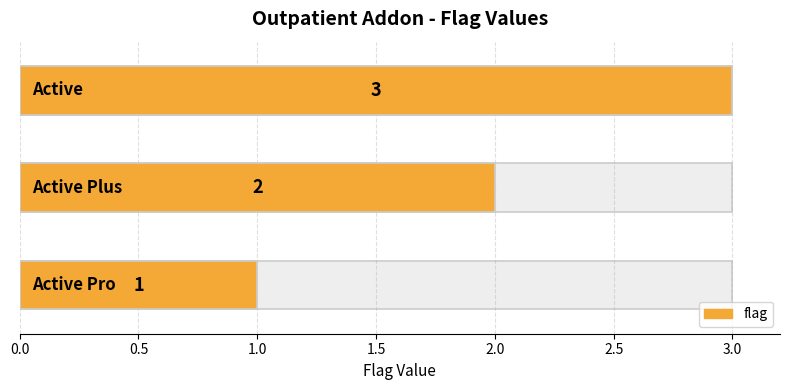

The value at 0.5 is 3. True or false?

False